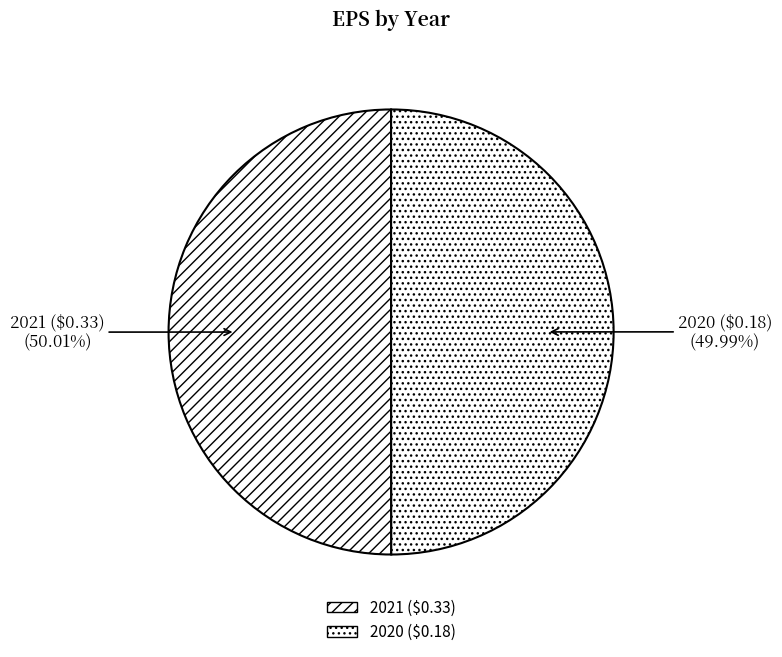

Does any single category account for the majority?

Yes